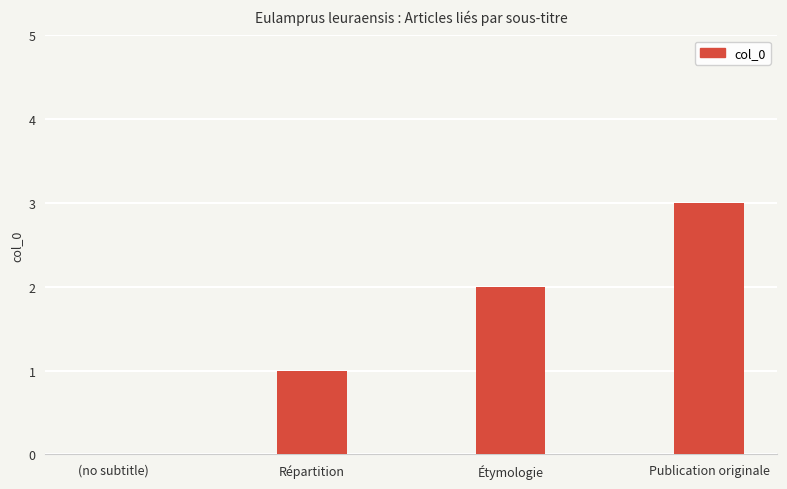

What is the maximum value shown in the chart?

3